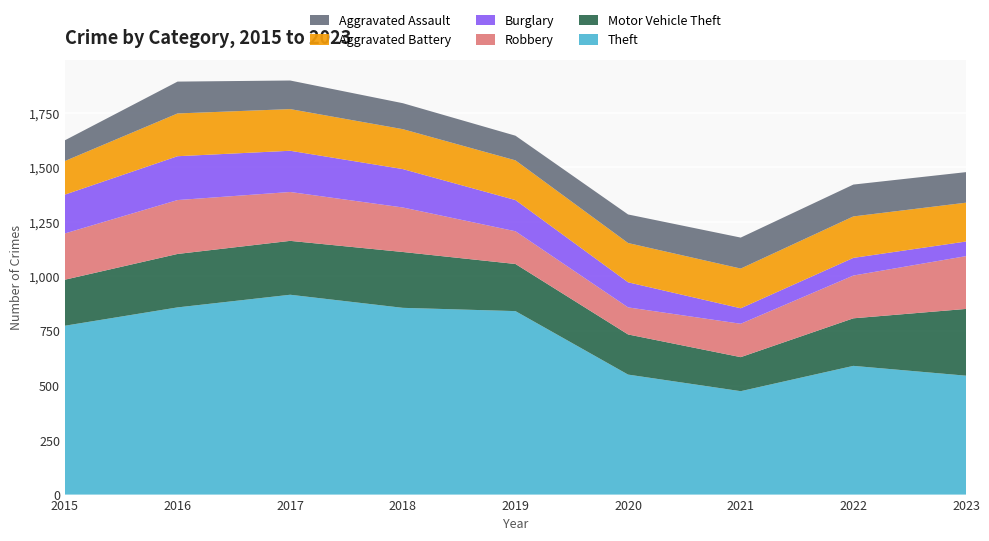

Reading left to right, what are all the values shown in this chart?

Theft: 2015=774	2016=858	2017=916	2018=856	2019=841	2020=550	2021=474	2022=590	2023=545
Motor Vehicle Theft: 2015=211	2016=245	2017=247	2018=256	2019=216	2020=184	2021=156	2022=218	2023=306
Robbery: 2015=212	2016=247	2017=224	2018=204	2019=150	2020=124	2021=153	2022=196	2023=242
Burglary: 2015=178	2016=201	2017=189	2018=176	2019=143	2020=115	2021=71	2022=81	2023=67
Aggravated Battery: 2015=154	2016=196	2017=191	2018=183	2019=182	2020=180	2021=182	2022=190	2023=178
Aggravated Assault: 2015=95	2016=146	2017=131	2018=119	2019=113	2020=131	2021=142	2022=146	2023=140